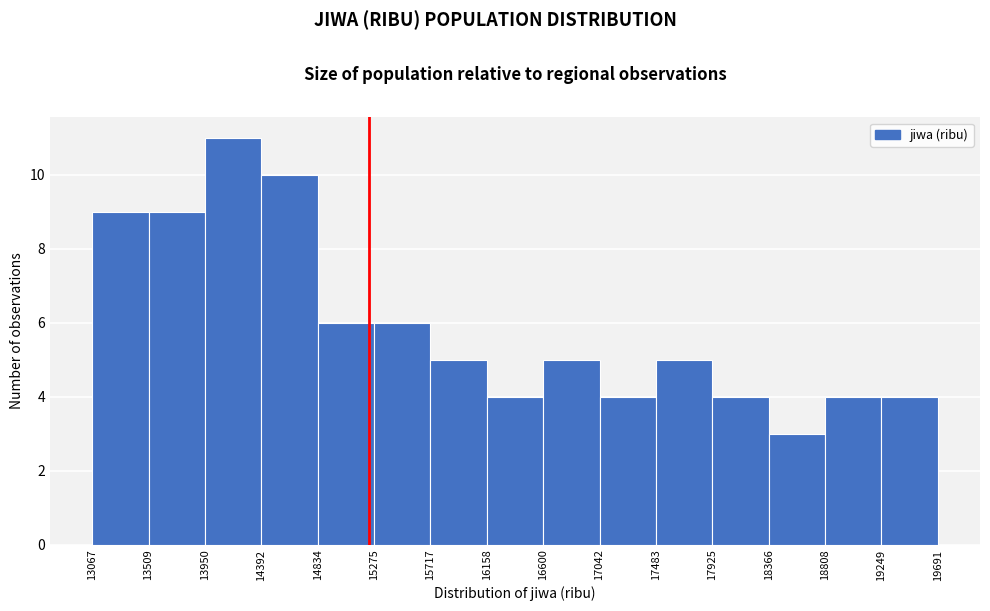

Reading left to right, list every bar in this chart as the range it spans on the x-axis followed by its height. The values are not printed on the chart, so give them approximately, as read against the axis.

13067 to 13509: 9
13509 to 13950: 9
13950 to 14392: 11
14392 to 14834: 10
14834 to 15275: 6
15275 to 15717: 6
15717 to 16158: 5
16158 to 16600: 4
16600 to 17042: 5
17042 to 17483: 4
17483 to 17925: 5
17925 to 18366: 4
18366 to 18808: 3
18808 to 19249: 4
19249 to 19691: 4